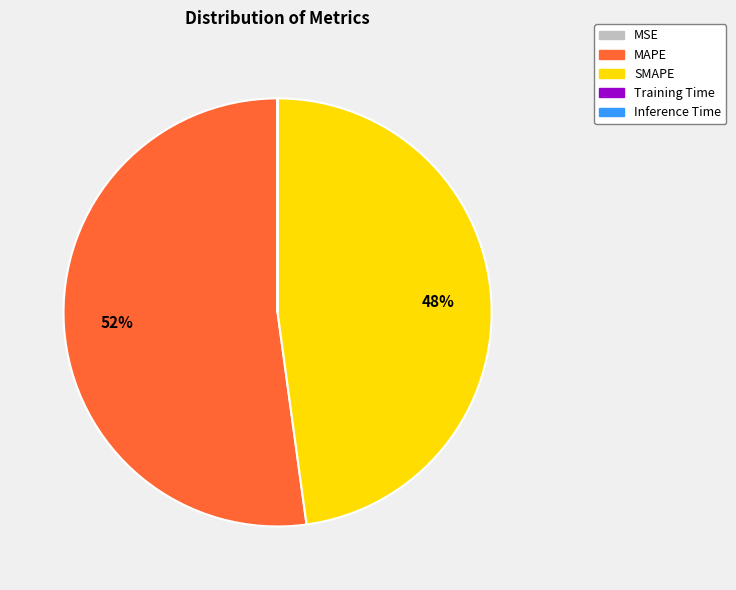

Which category has the biggest portion of the pie?

MAPE